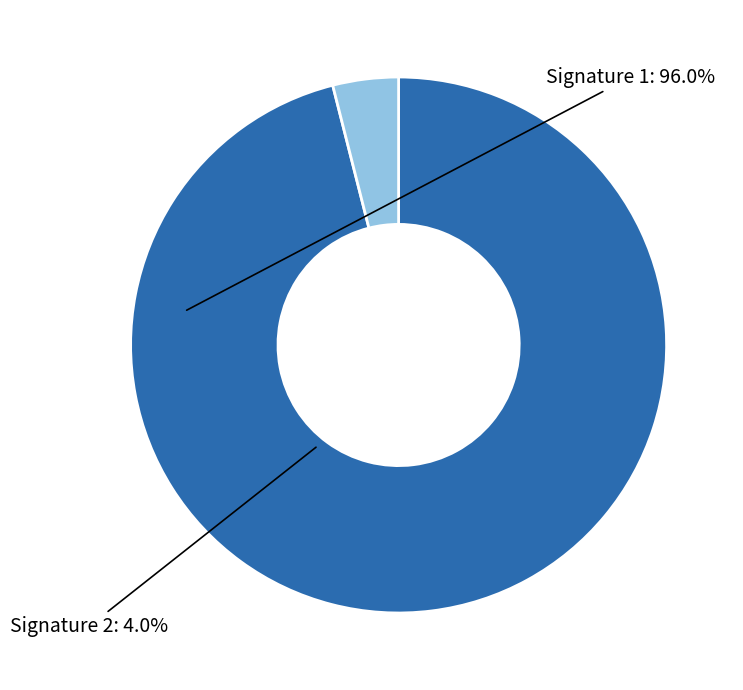

Which category has the smallest portion of the pie?

Signature 2